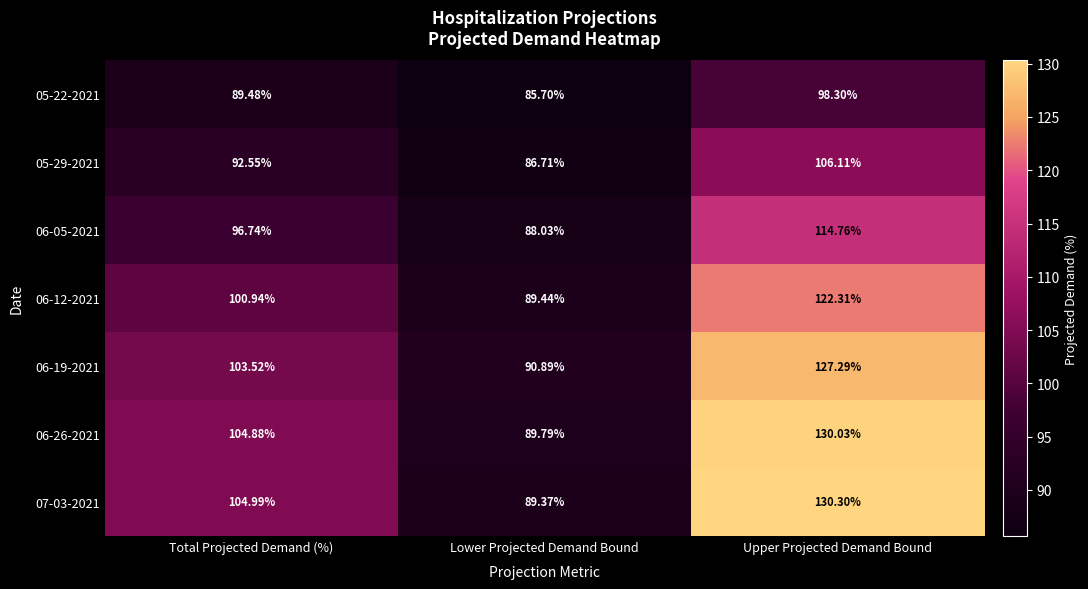

Rank the series at Upper Projected Demand Bound from lowest to highest value.

05-22-2021, 05-29-2021, 06-05-2021, 06-12-2021, 06-19-2021, 06-26-2021, 07-03-2021